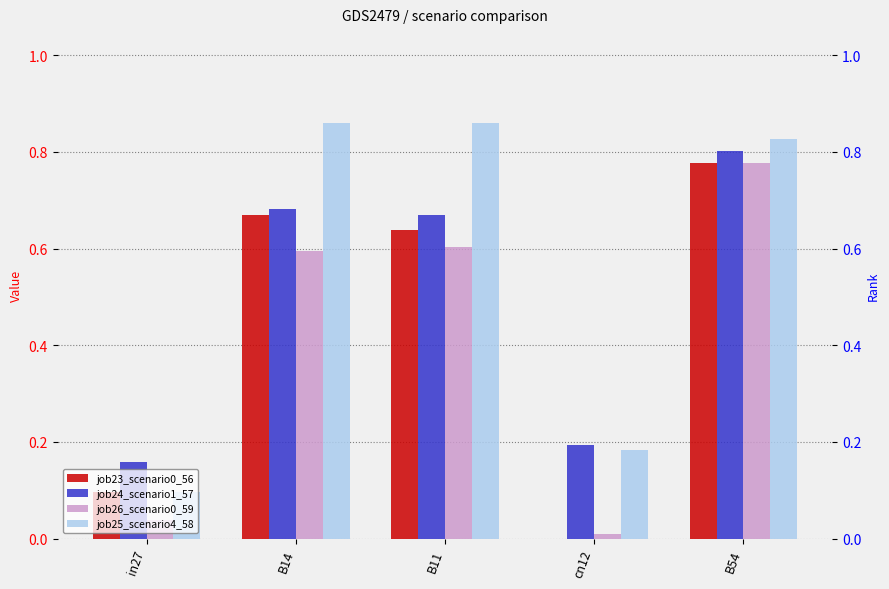

How many groups of bars are there?

5